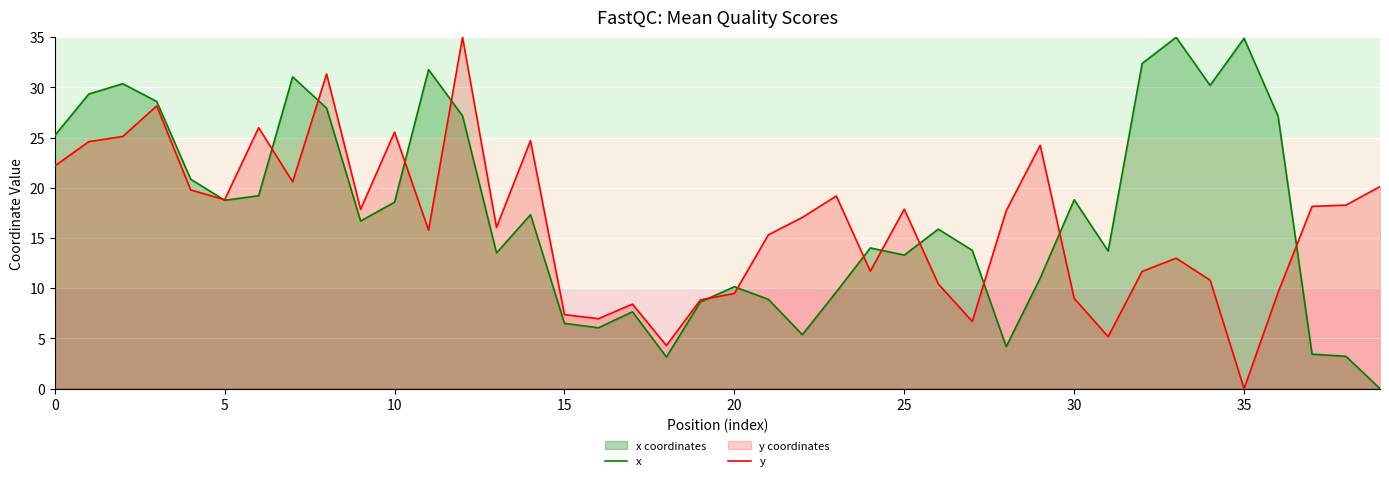

Which series ends up on top after the final intersection of x and y?

y